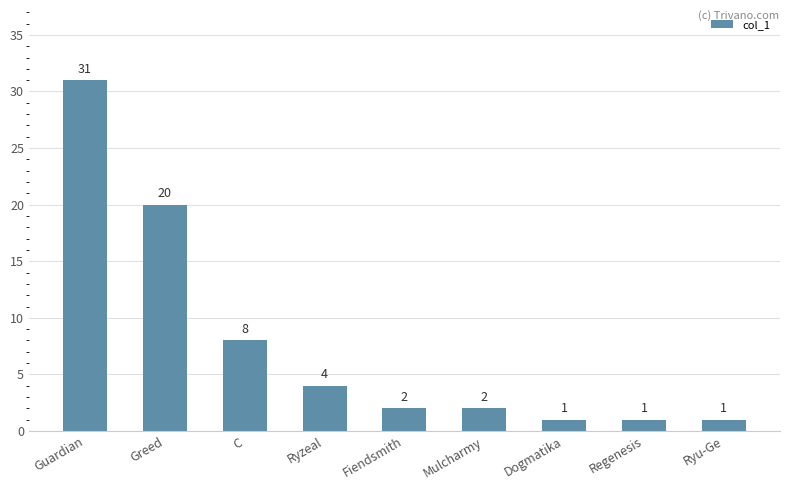

What is the sum of all values?

70